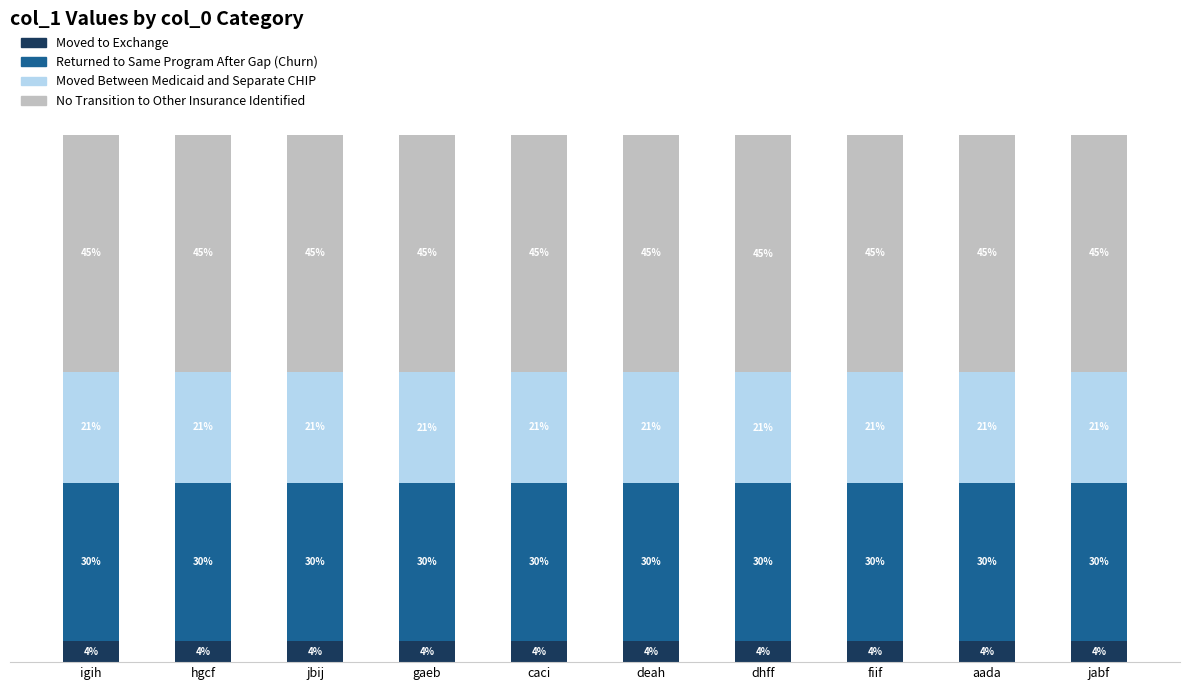

What are all the series names shown in the legend?

Moved to Exchange, Returned to Same Program After Gap (Churn), Moved Between Medicaid and Separate CHIP, No Transition to Other Insurance Identified